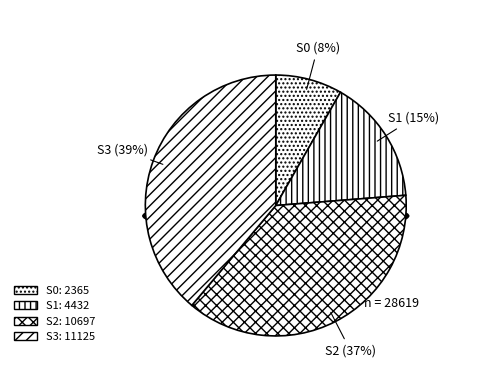

To the nearest percent, what is the difference between the 10697 and 2365 slice percentages?

29%